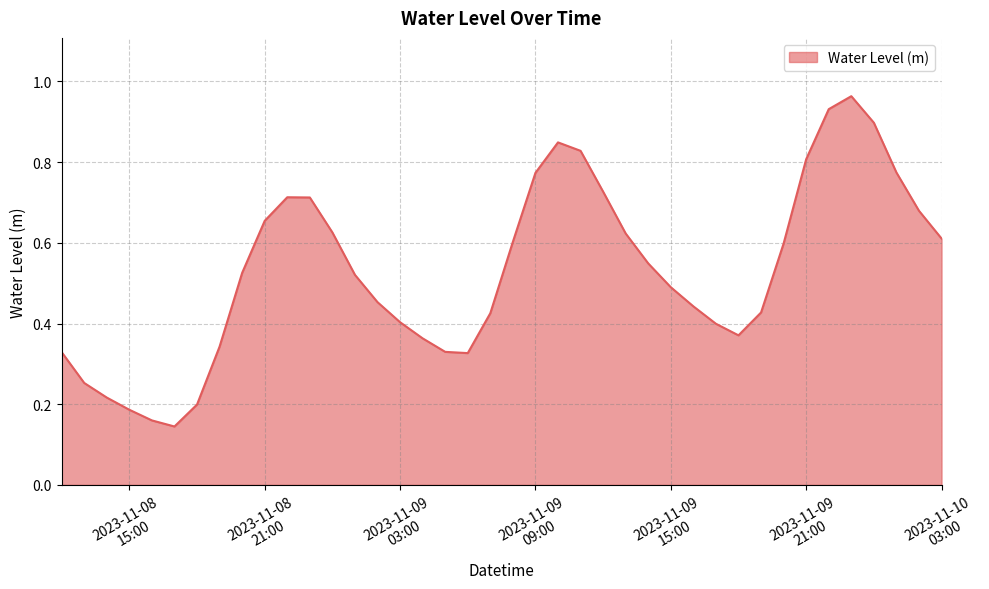

How many lines are shown in the chart?

1